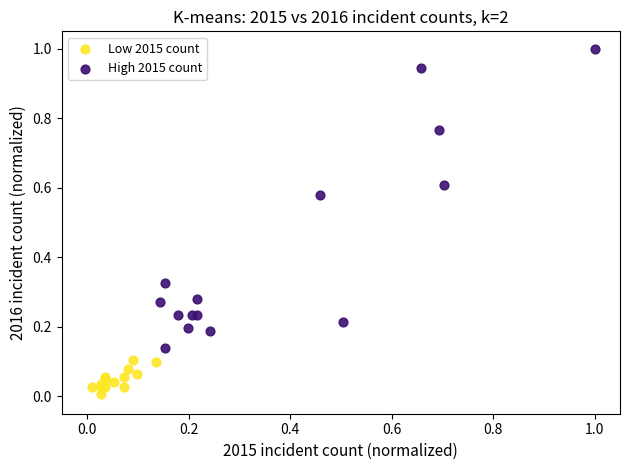

Which series has the widest spread of Y values?

High 2015 count